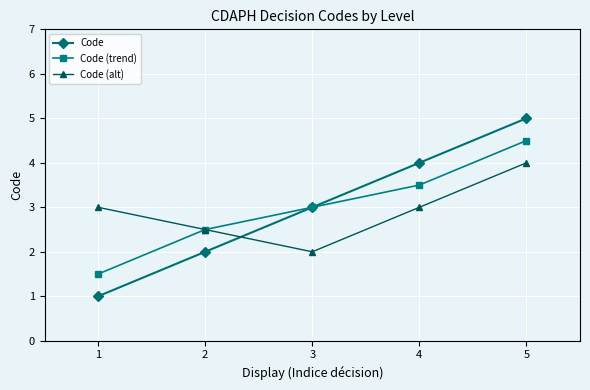

Does the chart display data point markers on the line(s)?

Yes